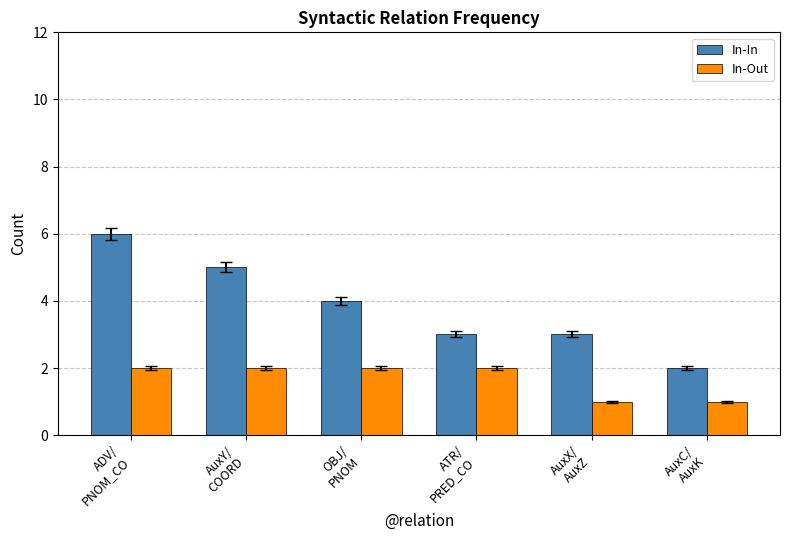

True or false: In-Out has a value of 2 at ADV/
PNOM_CO.

True